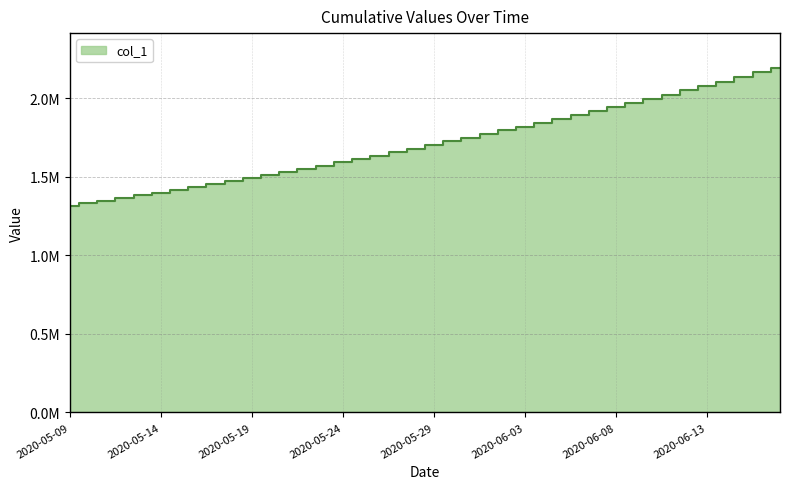

What value does the data have at 2020-06-03?

1818831.0